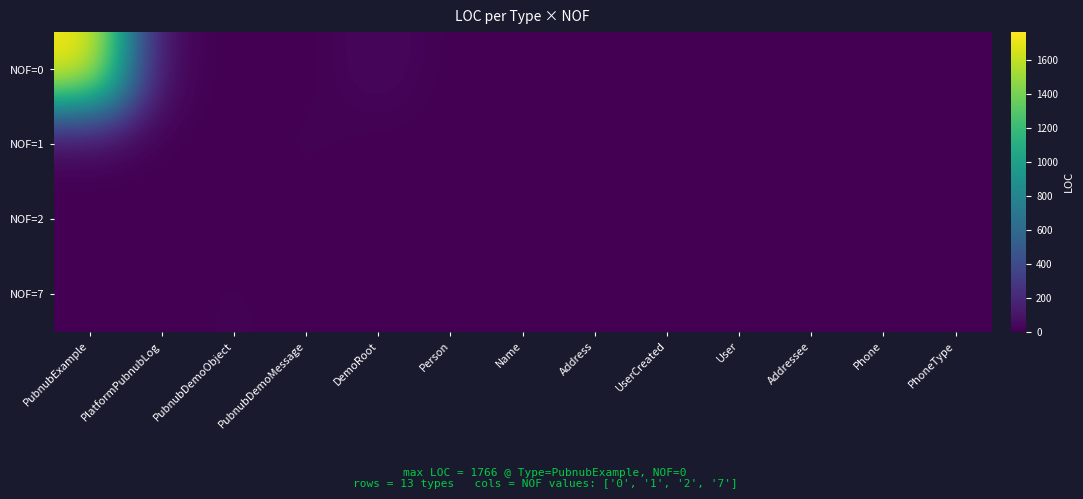

Rank the series by their maximum value, from highest to lowest.

NOF=0, NOF=1, NOF=7, NOF=2